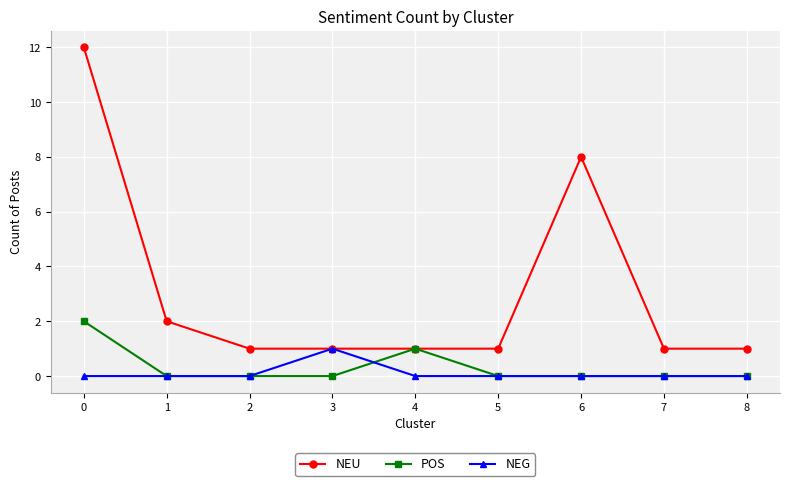

Is this an area chart (filled region under the line)?

No